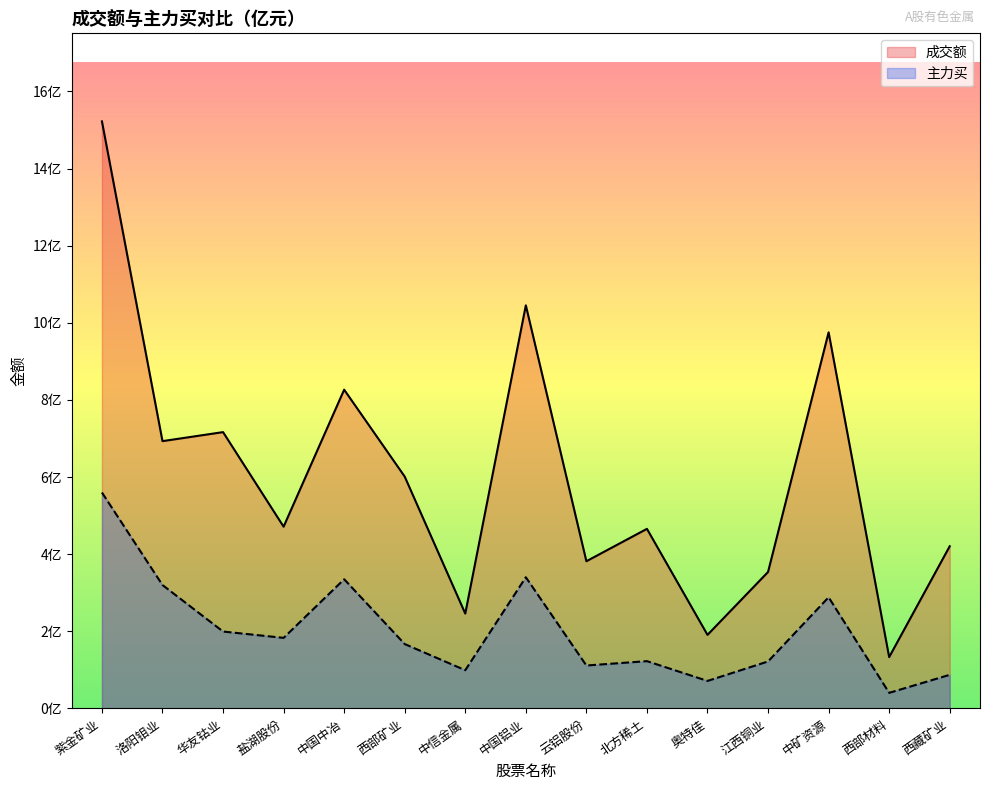

What are all the series names shown in the legend?

成交额, 主力买